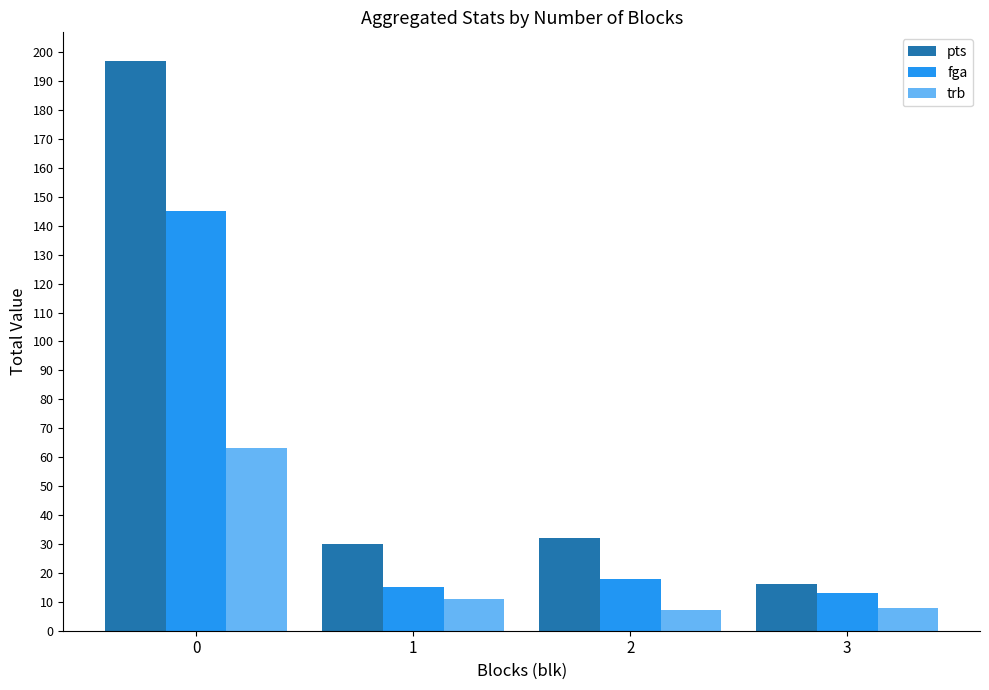

Reading left to right, list all the values displayed in this chart.

pts: 197	30	32	16
fga: 145	15	18	13
trb: 63	11	7	8